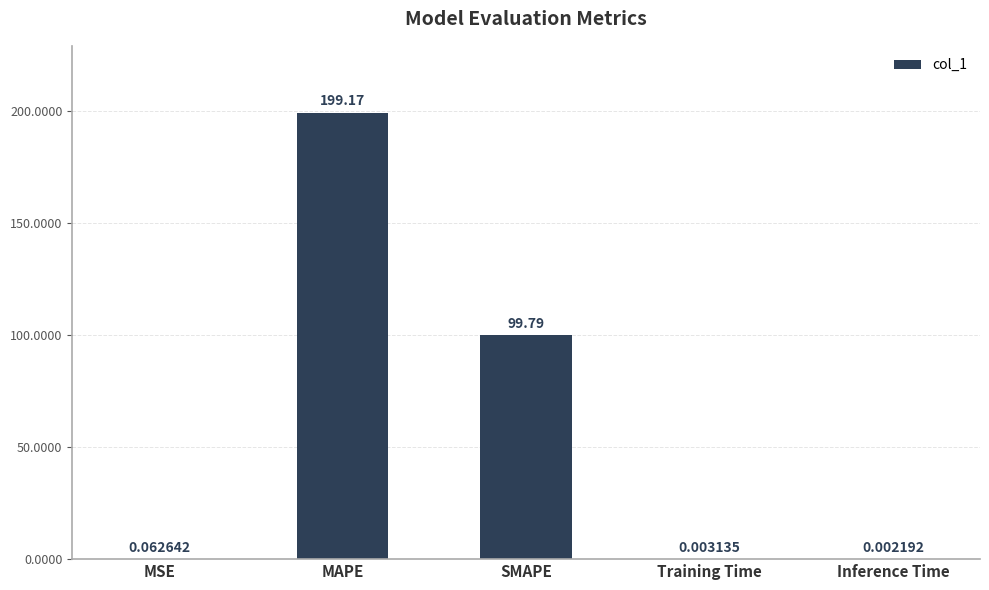

Which label corresponds to the largest value in the chart?

MAPE